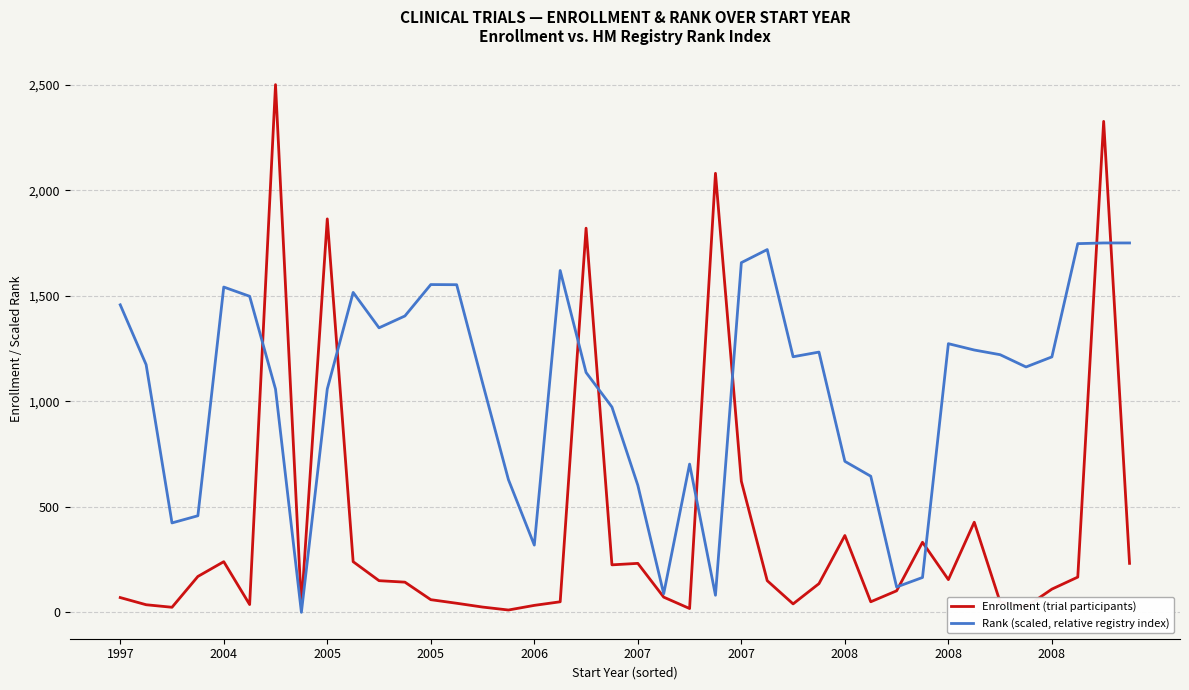

List the series in order of their overall mean, highest first.

Rank (scaled, relative registry index), Enrollment (trial participants)